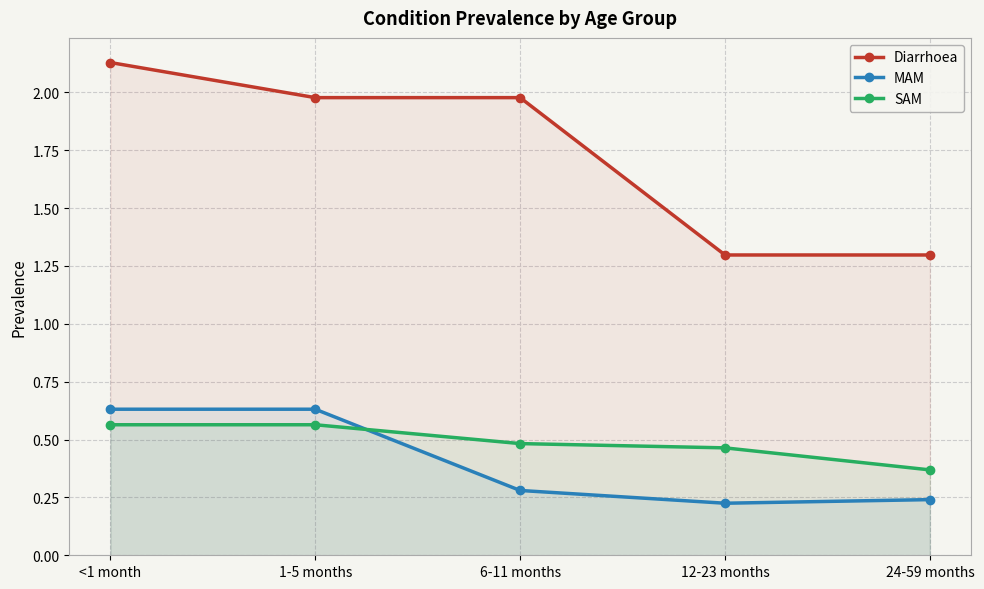

Reading right to left, transcribe all the data shown in this chart.

Diarrhoea: 1.3	1.3	2.0	2.0	2.1
MAM: 0.2	0.2	0.3	0.6	0.6
SAM: 0.4	0.5	0.5	0.6	0.6